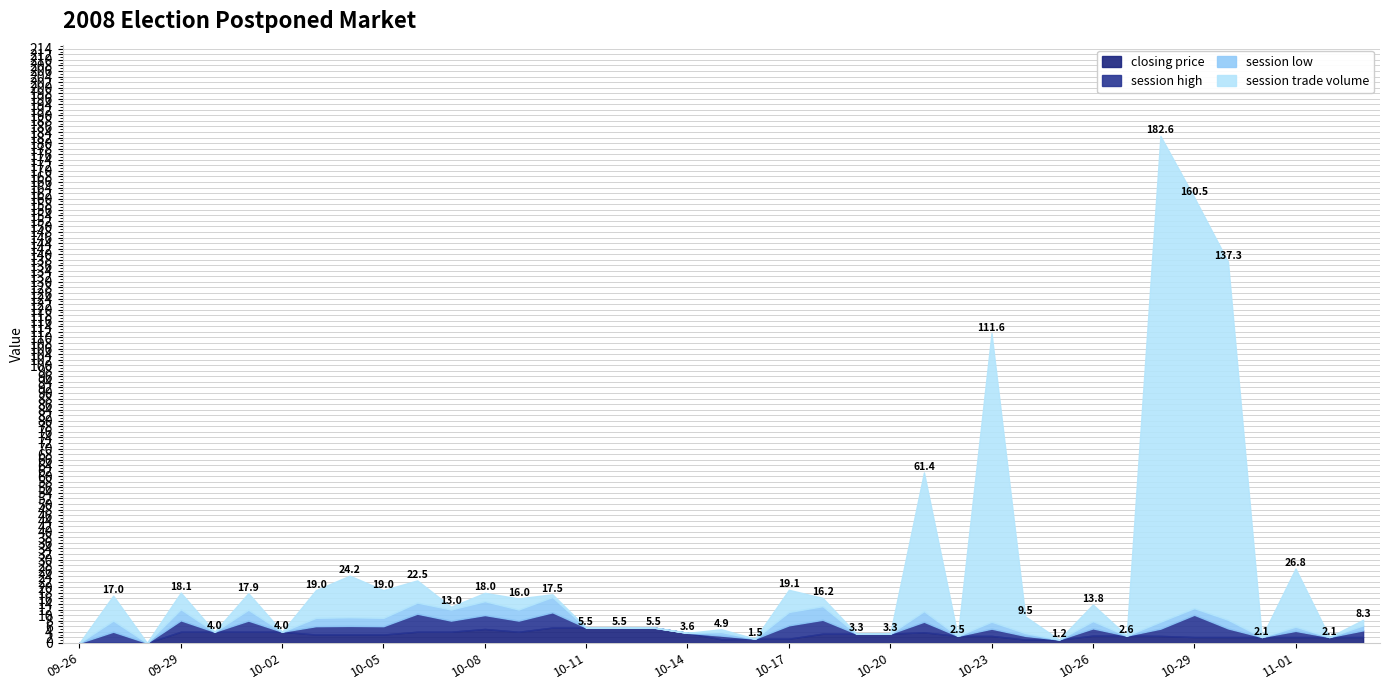

Which series has the largest range (max minus min)?

session trade volume